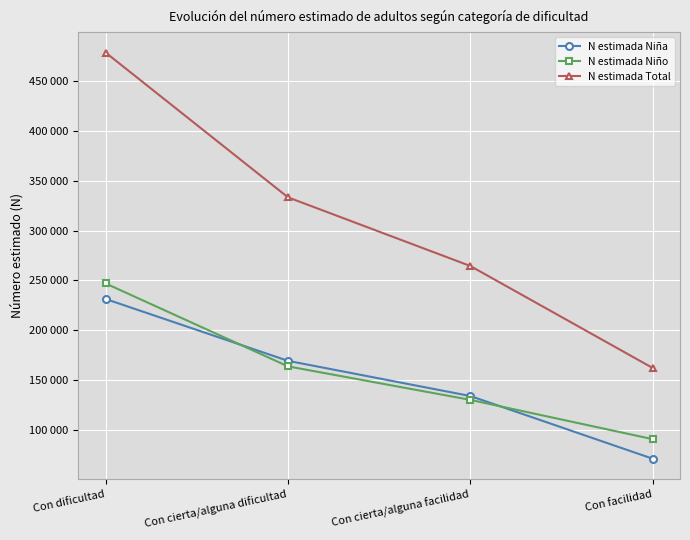

What is the value of the N estimada Niño point at the 4th from the left?

90933